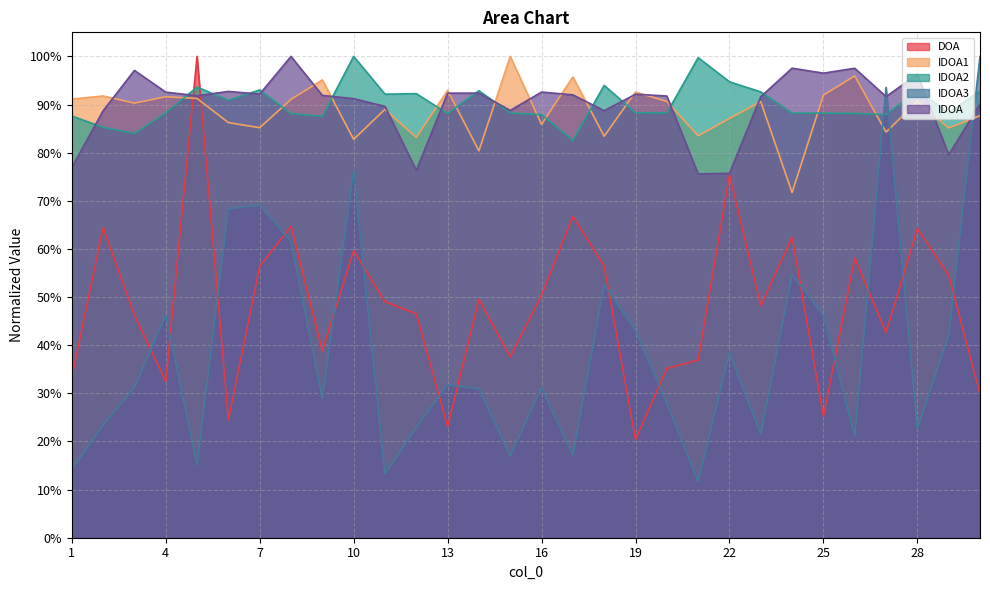

What is the total value across all series at 7?

4.0